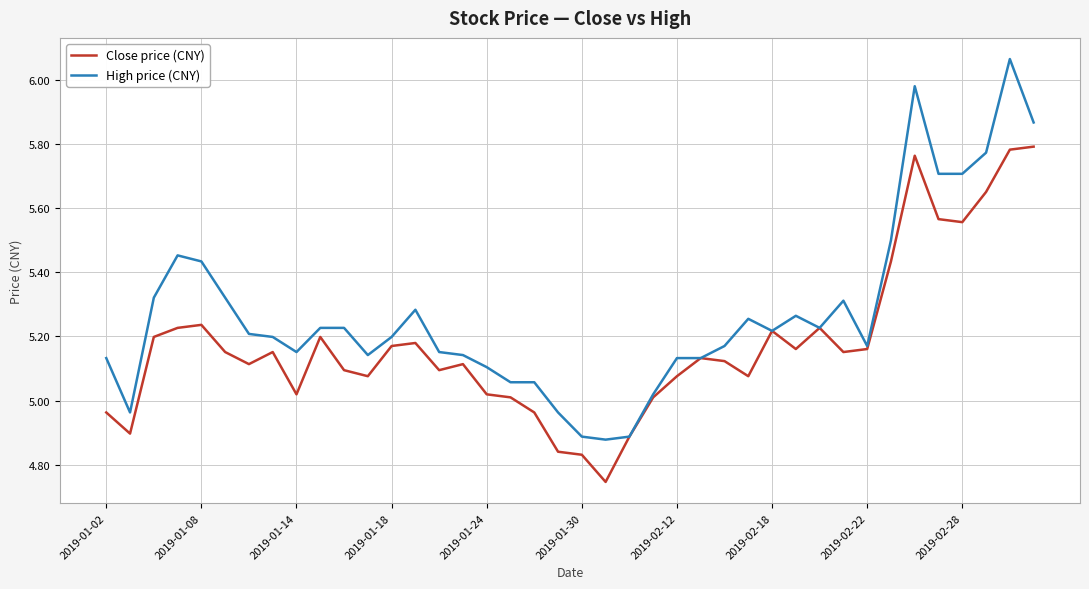

Which series has the largest total across all categories?

High price (CNY)